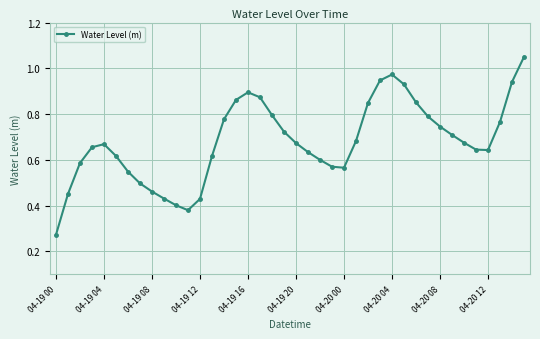

How many interior local peaks (higher than both neighbors) does the data have?

3